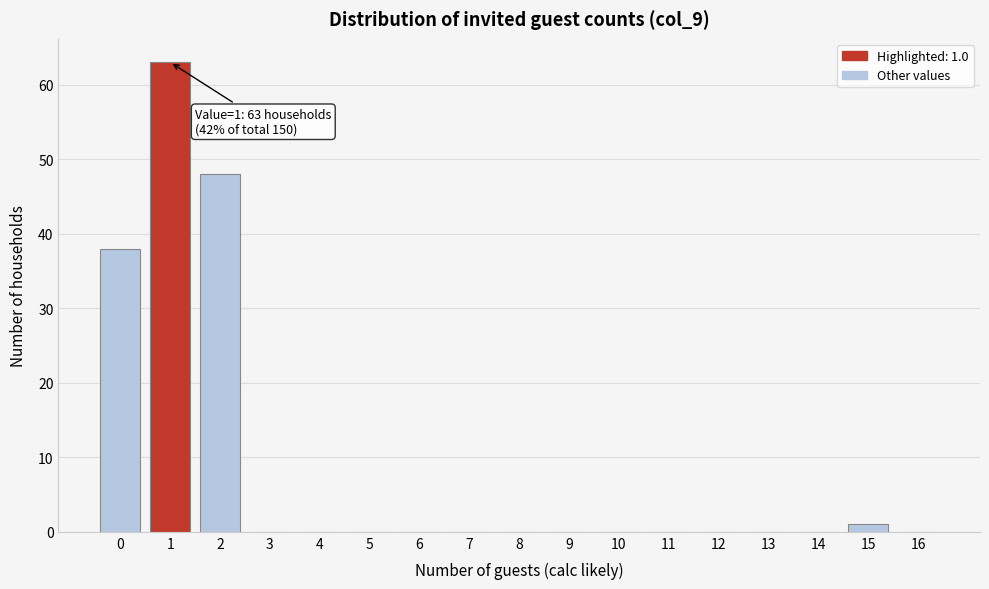

Which range on the x-axis has the tallest bar?

0.5 to 1.5